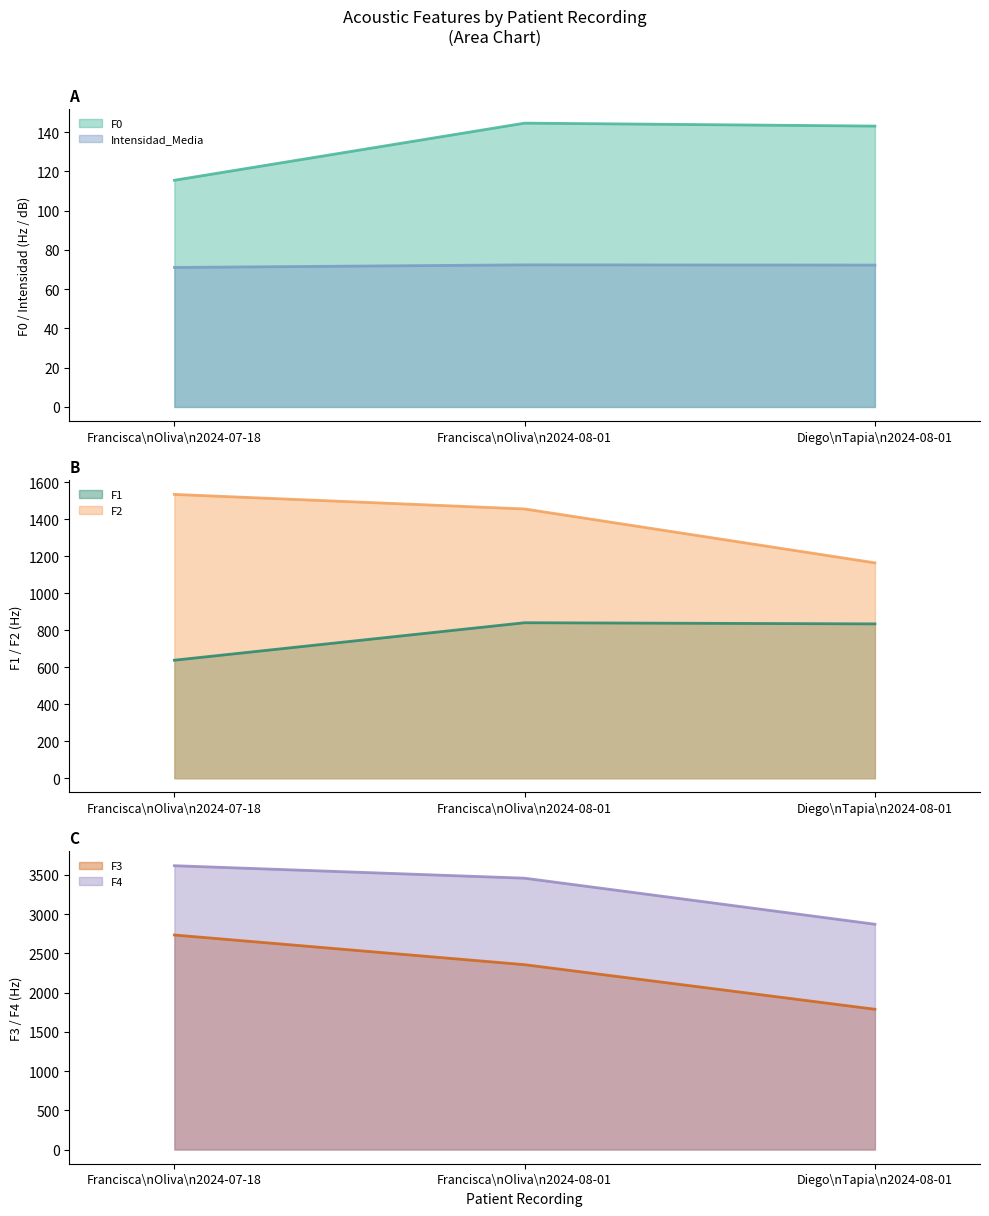

Where is Intensidad_Media nearest to the value 71?

Francisca\nOliva\n2024-07-18